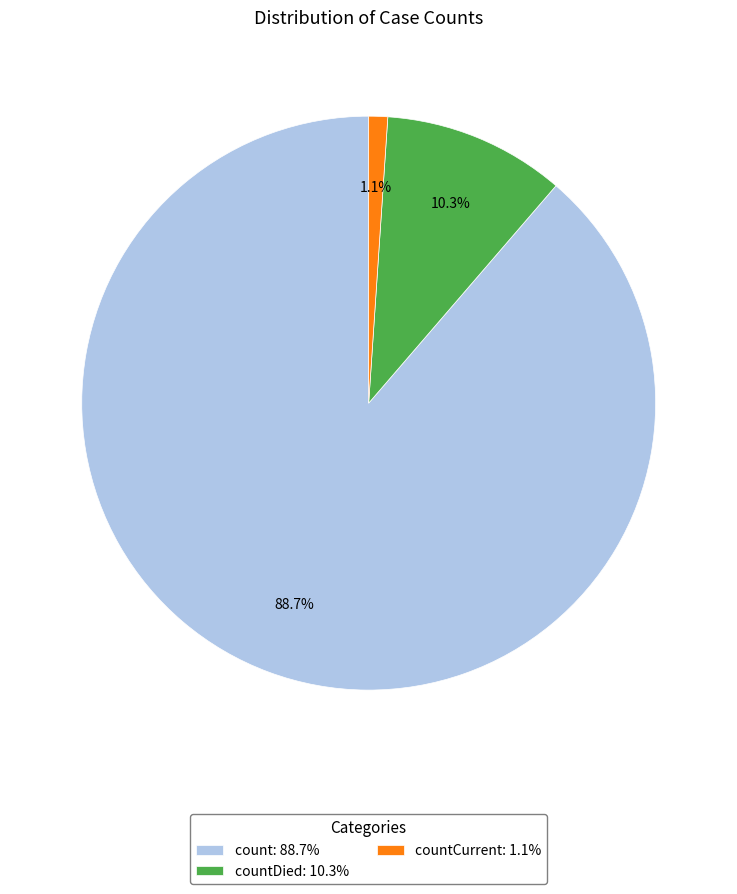

What portion of the pie excludes countDied: 10.3%?

89.7%